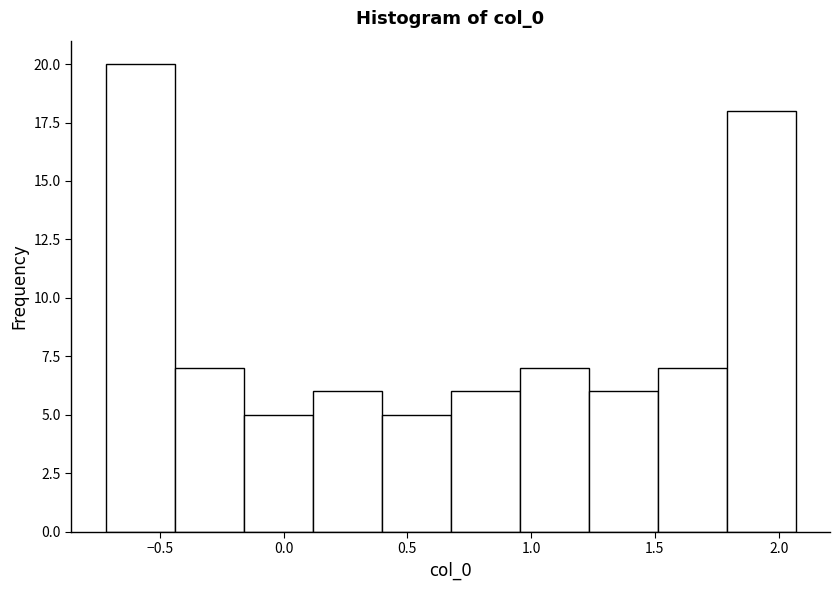

Which range on the x-axis has the tallest bar?

-0.70 to -0.45